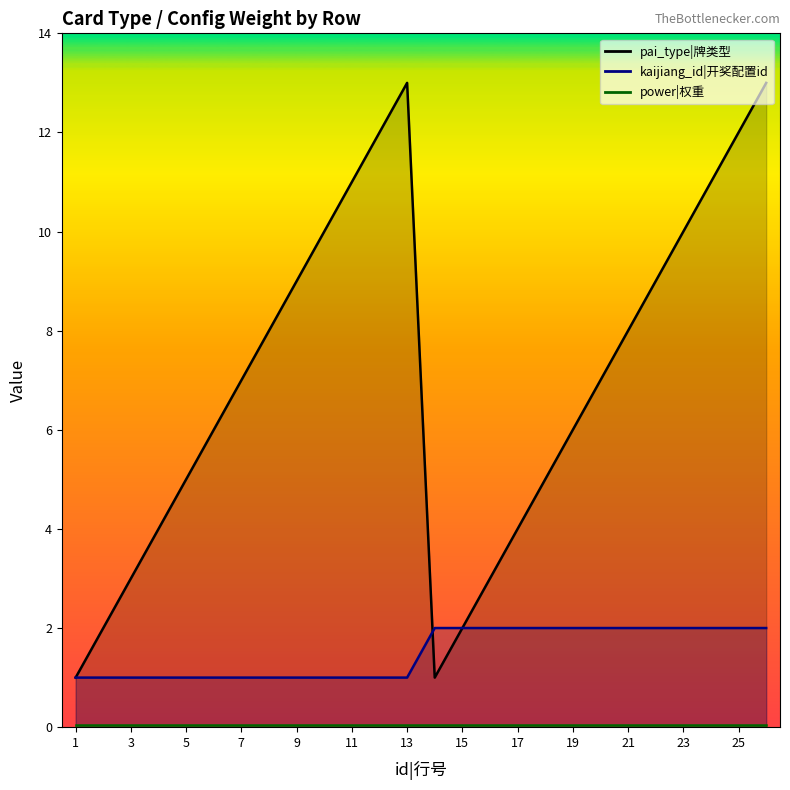

How many categories are shown in the chart?

26